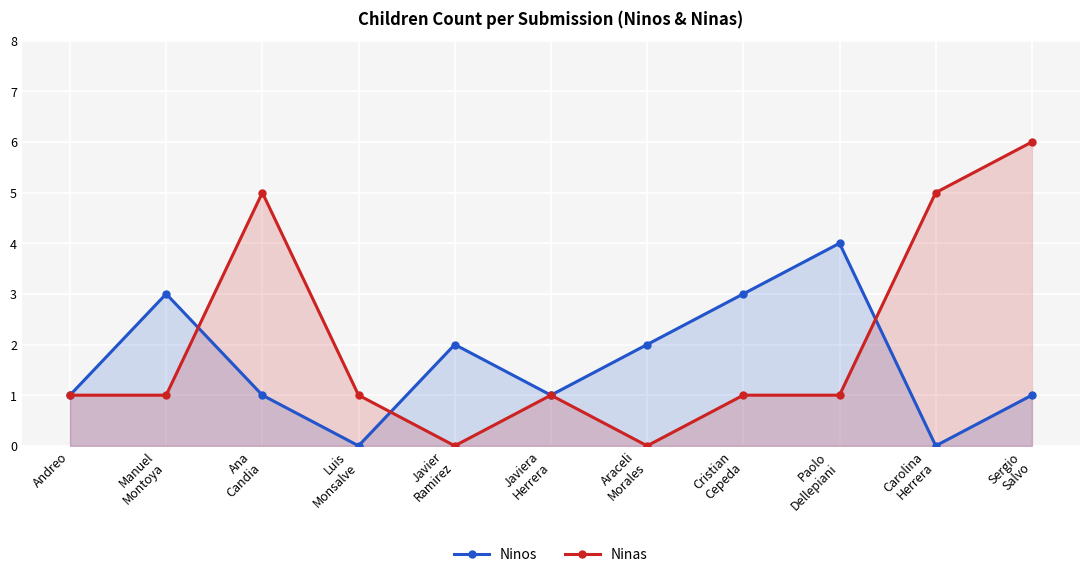

Which category has the highest value in the Ninas series?

Sergio
Salvo